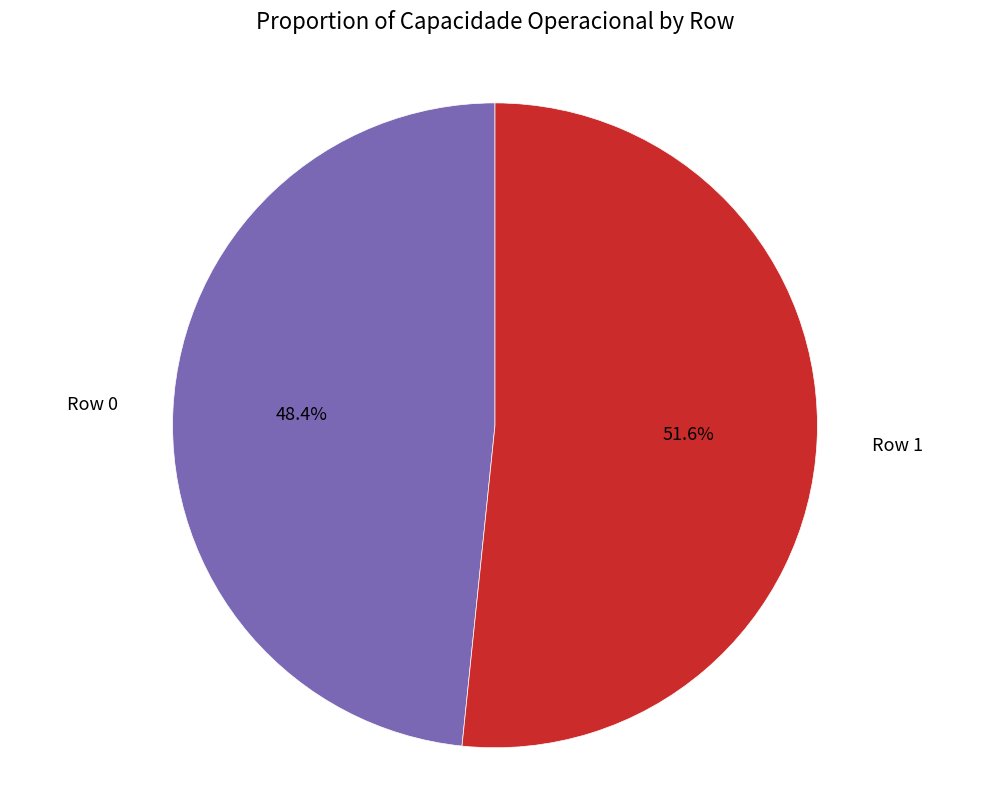

True or false: Row 0 accounts for 48% of the total.

True